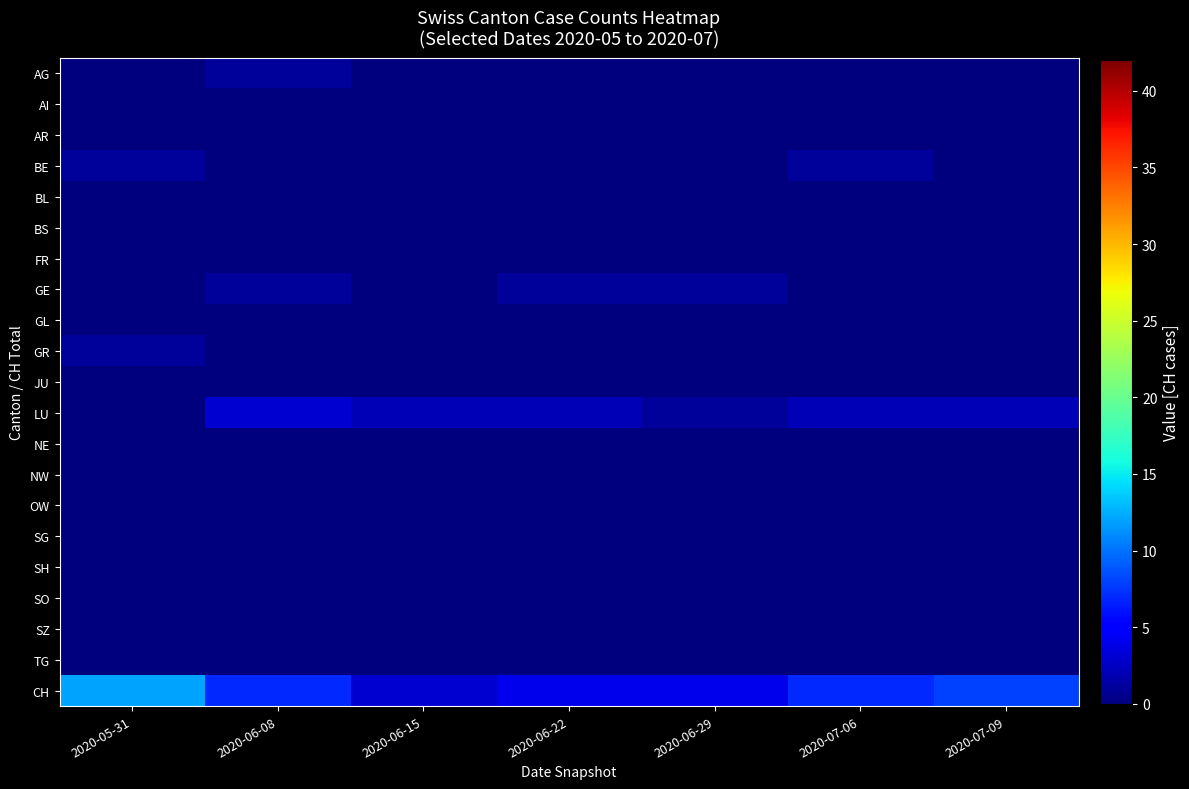

What is the total value across all series at 2020-06-22?

7